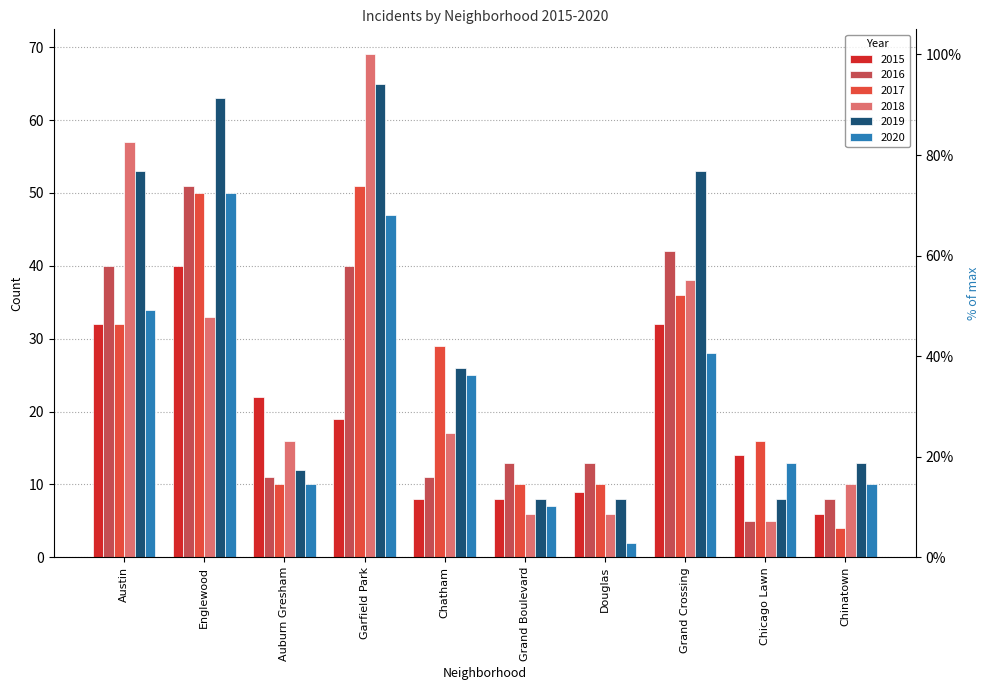

Which series has the largest total across all categories?

2019